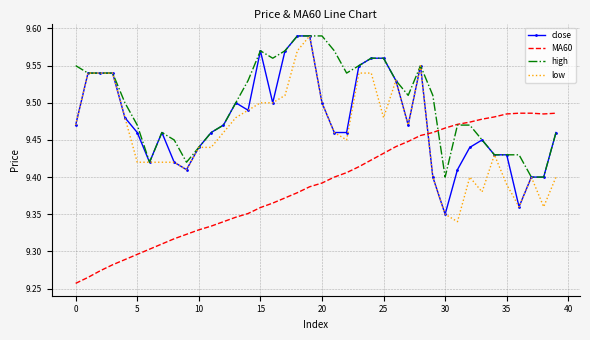

Which series has the largest total across all categories?

high